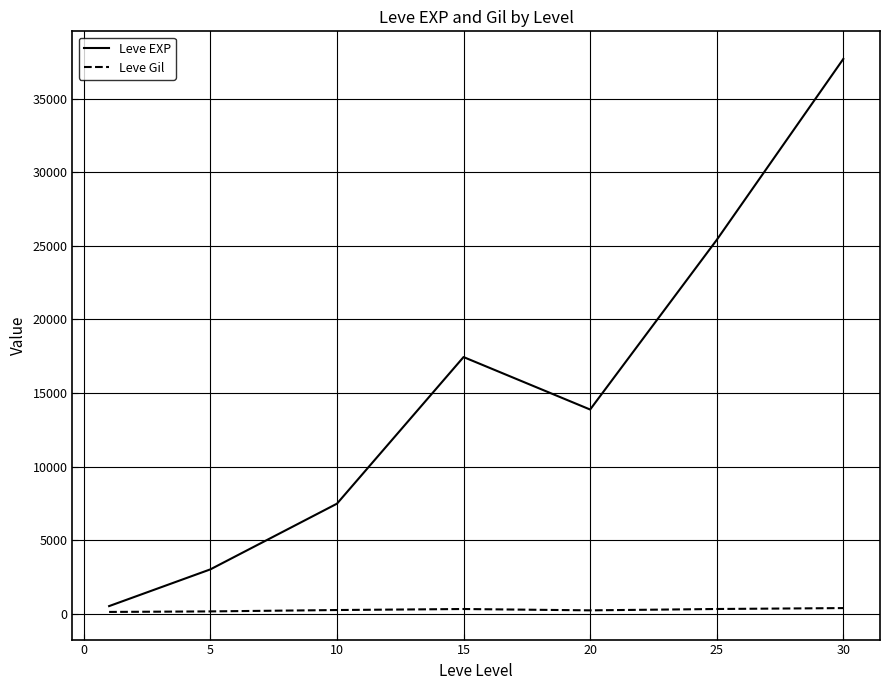

Which series has the largest total across all categories?

Leve EXP